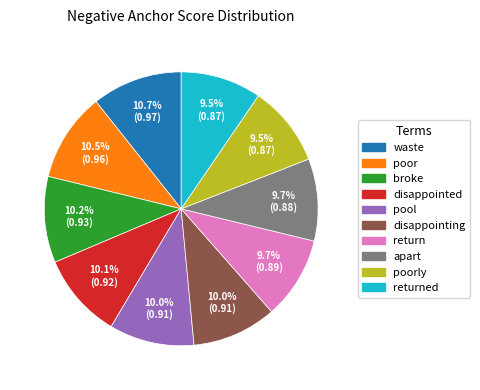

Is there any slice that represents more than half of the pie?

No